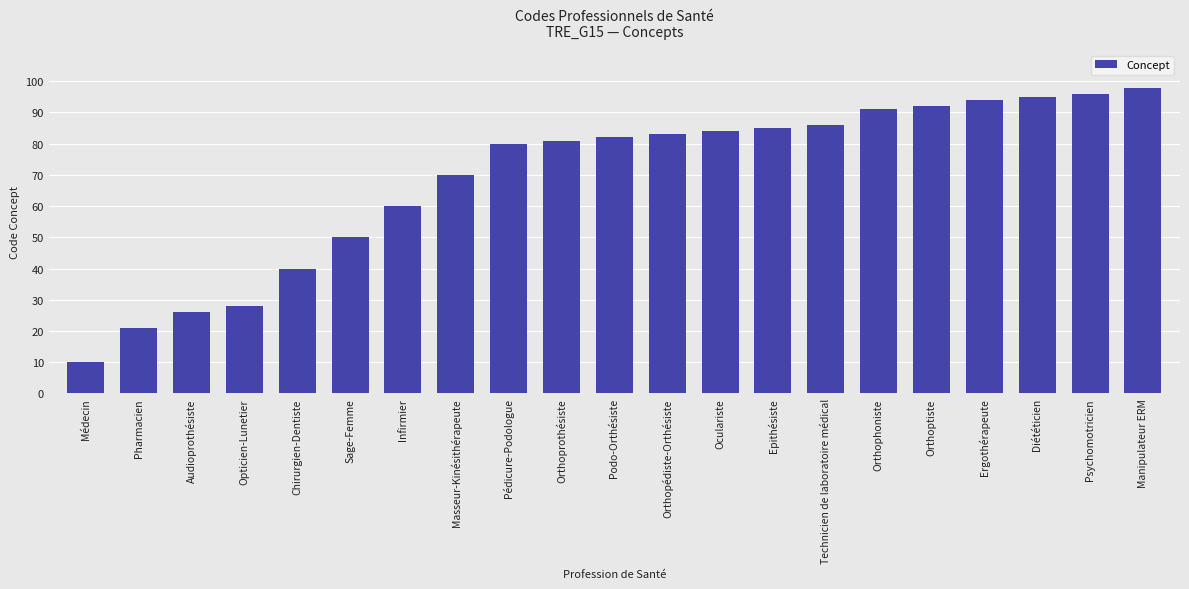

What is the difference between the values at Opticien-Lunetier and Podo-Orthésiste?

54